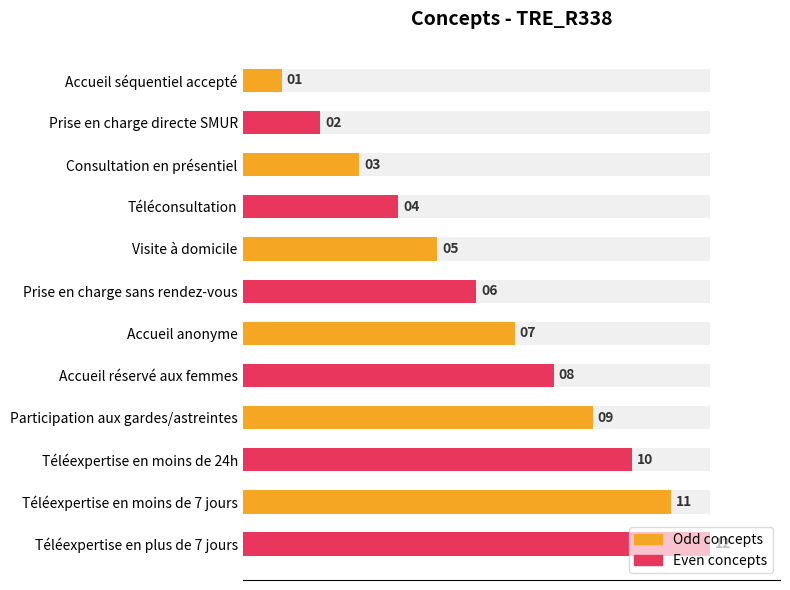

The chart shows a value of 11.9 at Accueil séquentiel accepté. True or false?

False